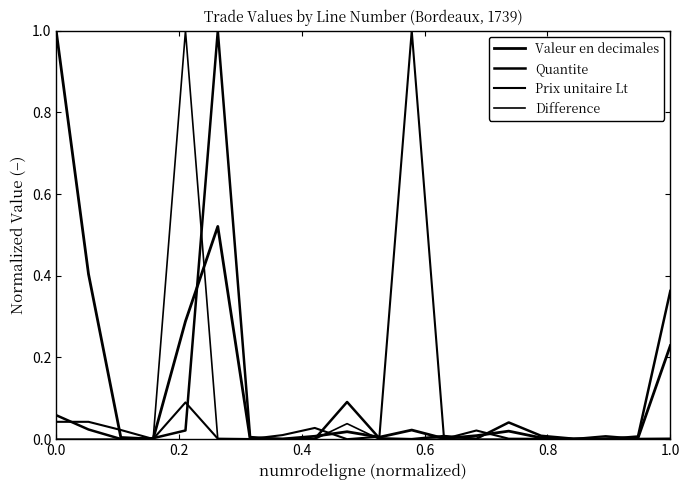

Does the chart display data point markers on the line(s)?

No